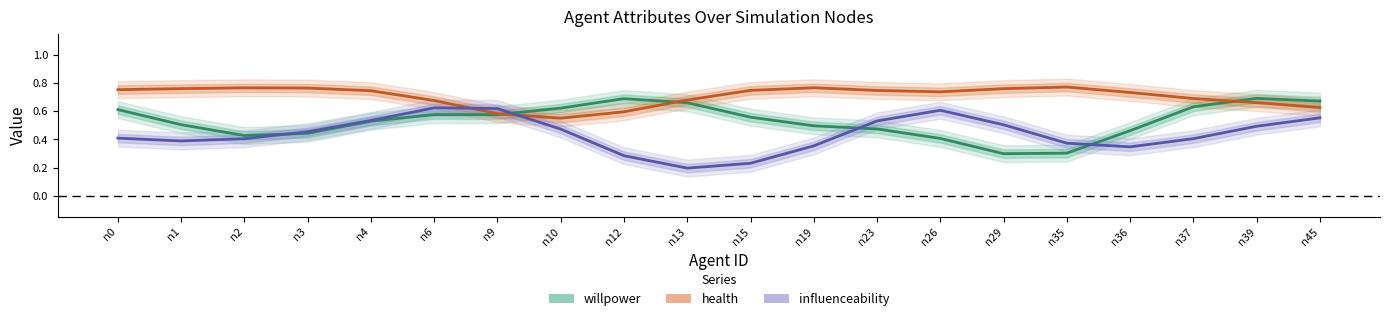

Reading right to left, transcribe all the data shown in this chart.

willpower: n45=0.7	n39=0.7	n37=0.6	n36=0.5	n35=0.3	n29=0.3	n26=0.4	n23=0.5	n19=0.5	n15=0.6	n13=0.7	n12=0.7	n10=0.6	n9=0.6	n6=0.6	n4=0.5	n3=0.4	n2=0.4	n1=0.5	n0=0.6
health: n45=0.6	n39=0.7	n37=0.7	n36=0.7	n35=0.8	n29=0.8	n26=0.7	n23=0.7	n19=0.8	n15=0.7	n13=0.7	n12=0.6	n10=0.6	n9=0.6	n6=0.7	n4=0.7	n3=0.8	n2=0.8	n1=0.8	n0=0.8
influenceability: n45=0.6	n39=0.5	n37=0.4	n36=0.3	n35=0.4	n29=0.5	n26=0.6	n23=0.5	n19=0.4	n15=0.2	n13=0.2	n12=0.3	n10=0.5	n9=0.6	n6=0.6	n4=0.5	n3=0.5	n2=0.4	n1=0.4	n0=0.4